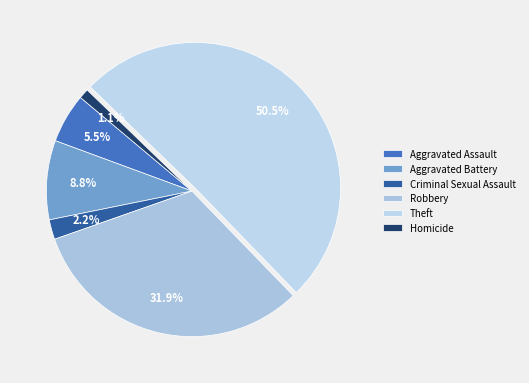

Which category has the smallest portion of the pie?

Homicide